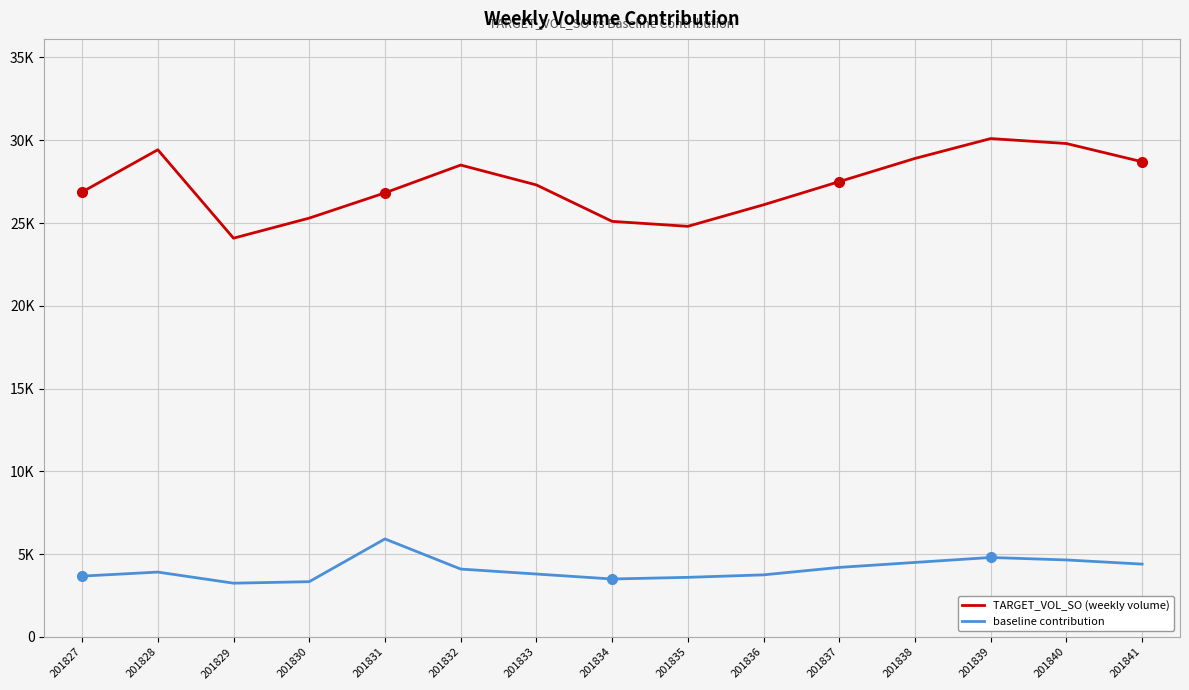

Reading left to right, list all the values displayed in this chart.

TARGET_VOL_SO (weekly volume): 26872.3	29423.7	24083.6	25296.0	26821.1	28500.0	27300.0	25100.0	24800.0	26100.0	27500.0	28900.0	30100.0	29800.0	28700.0
baseline contribution: 3675.1	3917.9	3247.5	3338.7	5920.6	4100.5	3800.2	3500.8	3600.1	3750.4	4200.6	4500.9	4800.3	4650.7	4400.2